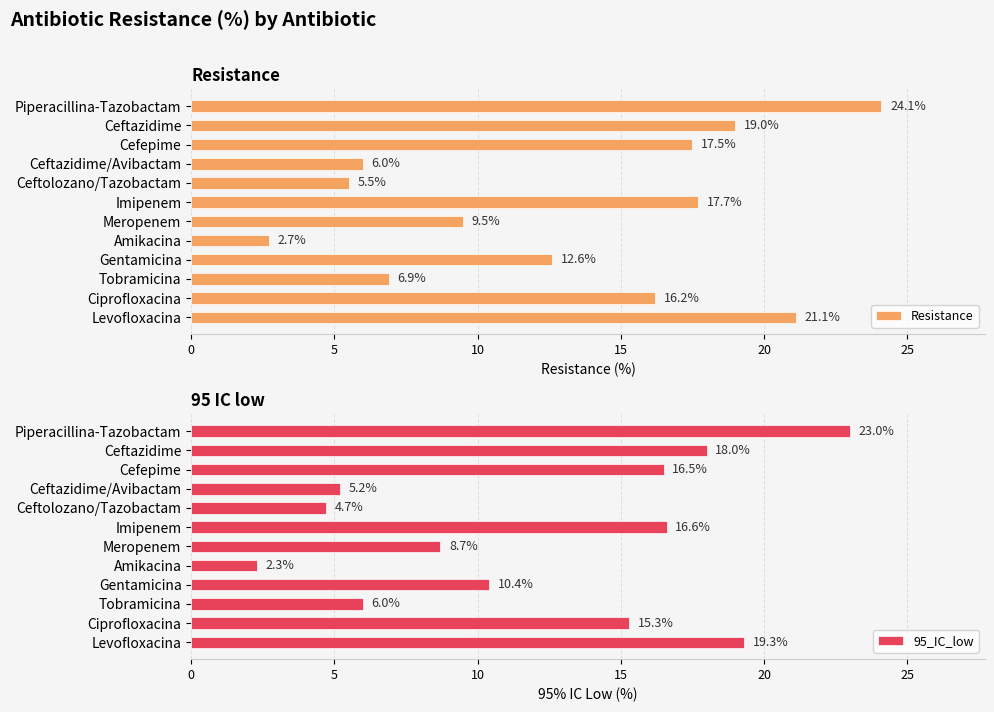

What is the average value of the Resistance series?

13.2